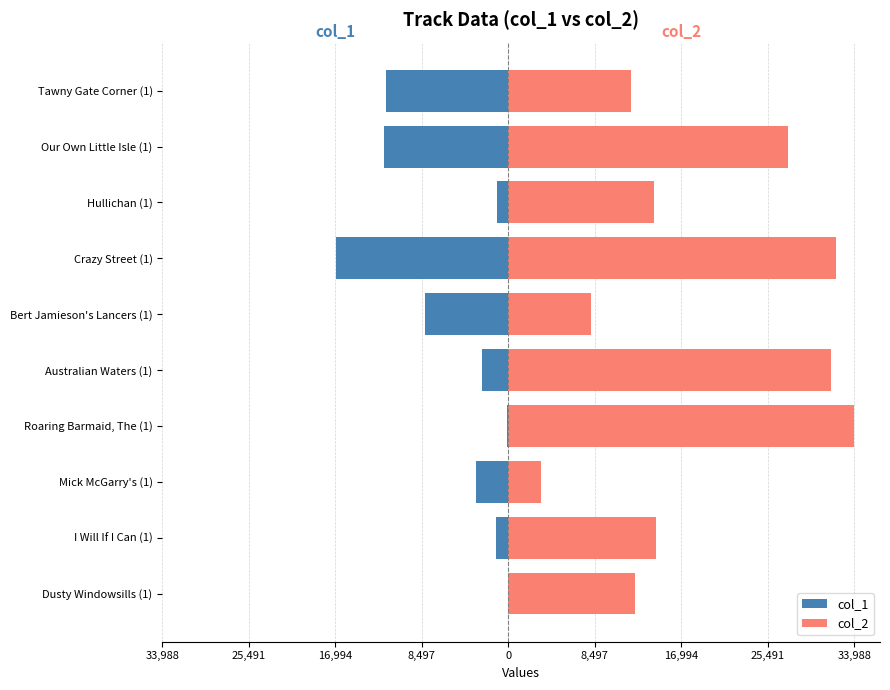

Reading left to right, transcribe all the data shown in this chart.

col_1: -29	-1248	-3202	-91	-2607	-8172	-16903	-1084	-12245	-12038
col_2: 12421	14552	3202	33988	31700	8172	32192	14320	27504	12038